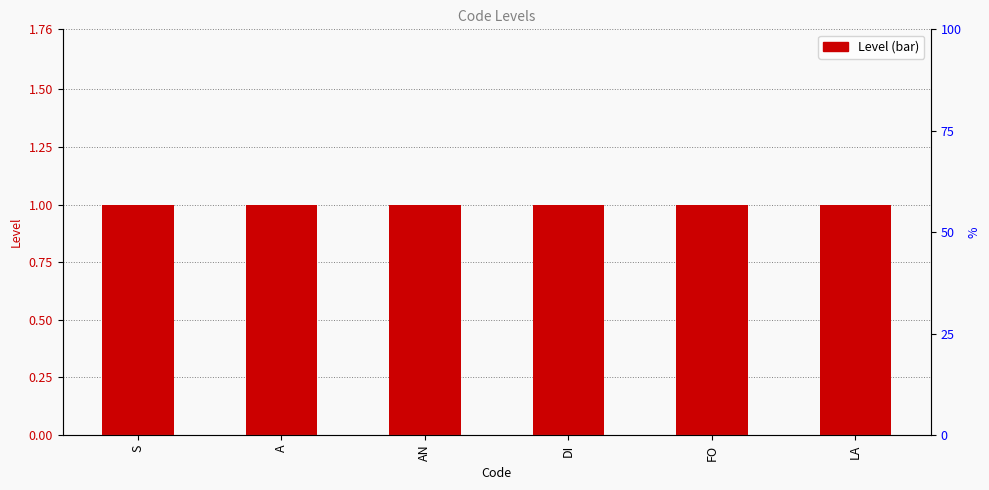

At AN, list the series in order from smallest to largest.

percentile rank within the sample, Level